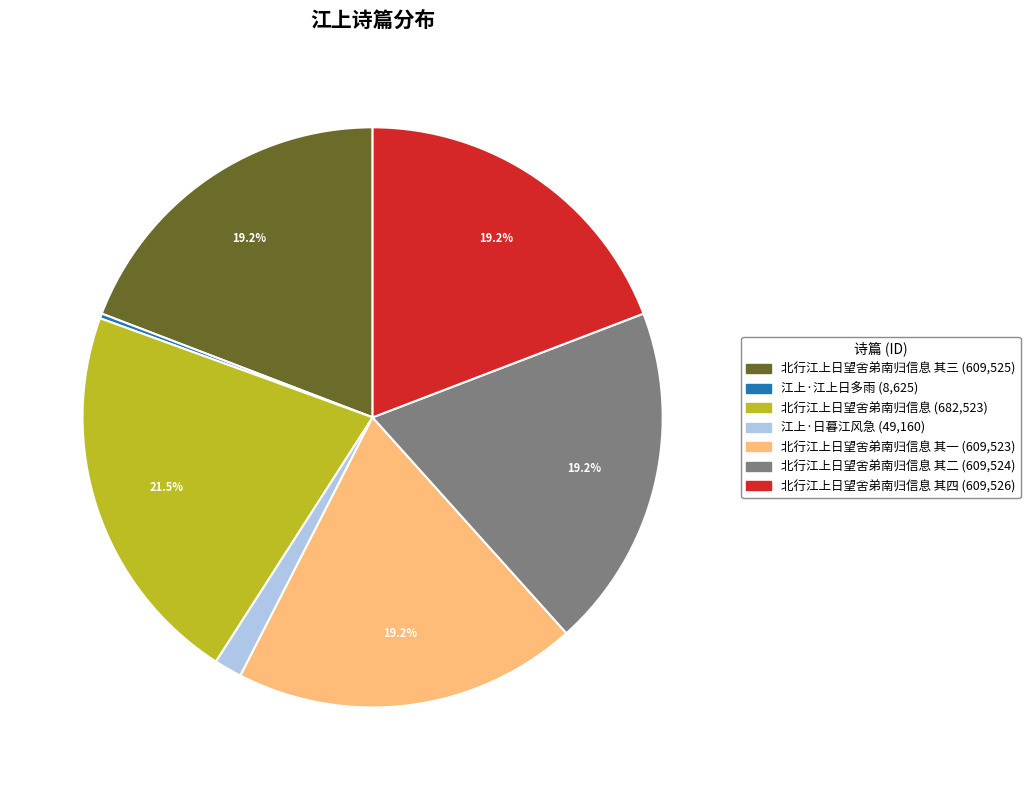

Is there a majority slice in this chart?

No